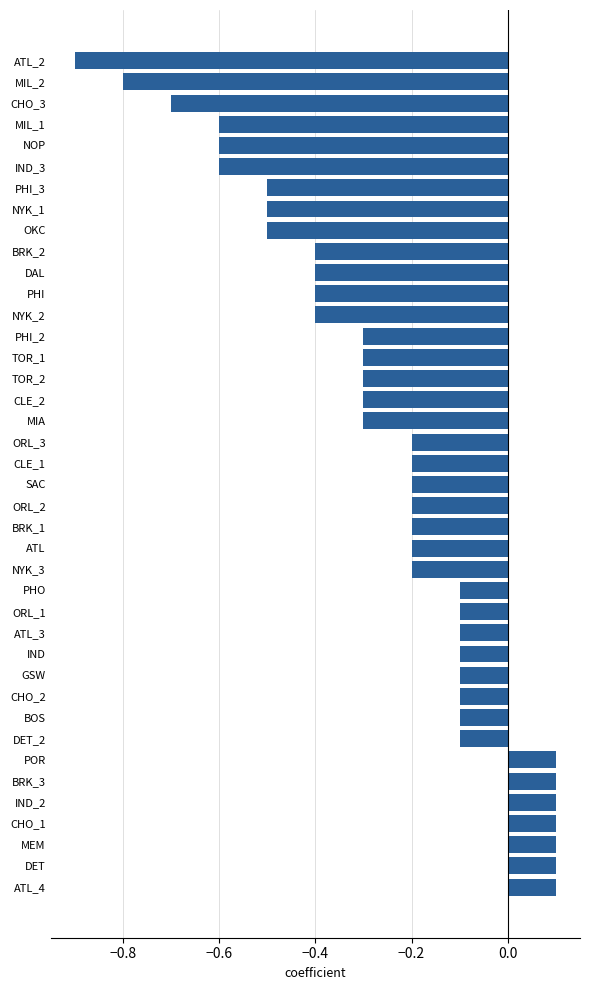

Which has a higher value, ORL_3 or NOP?

ORL_3